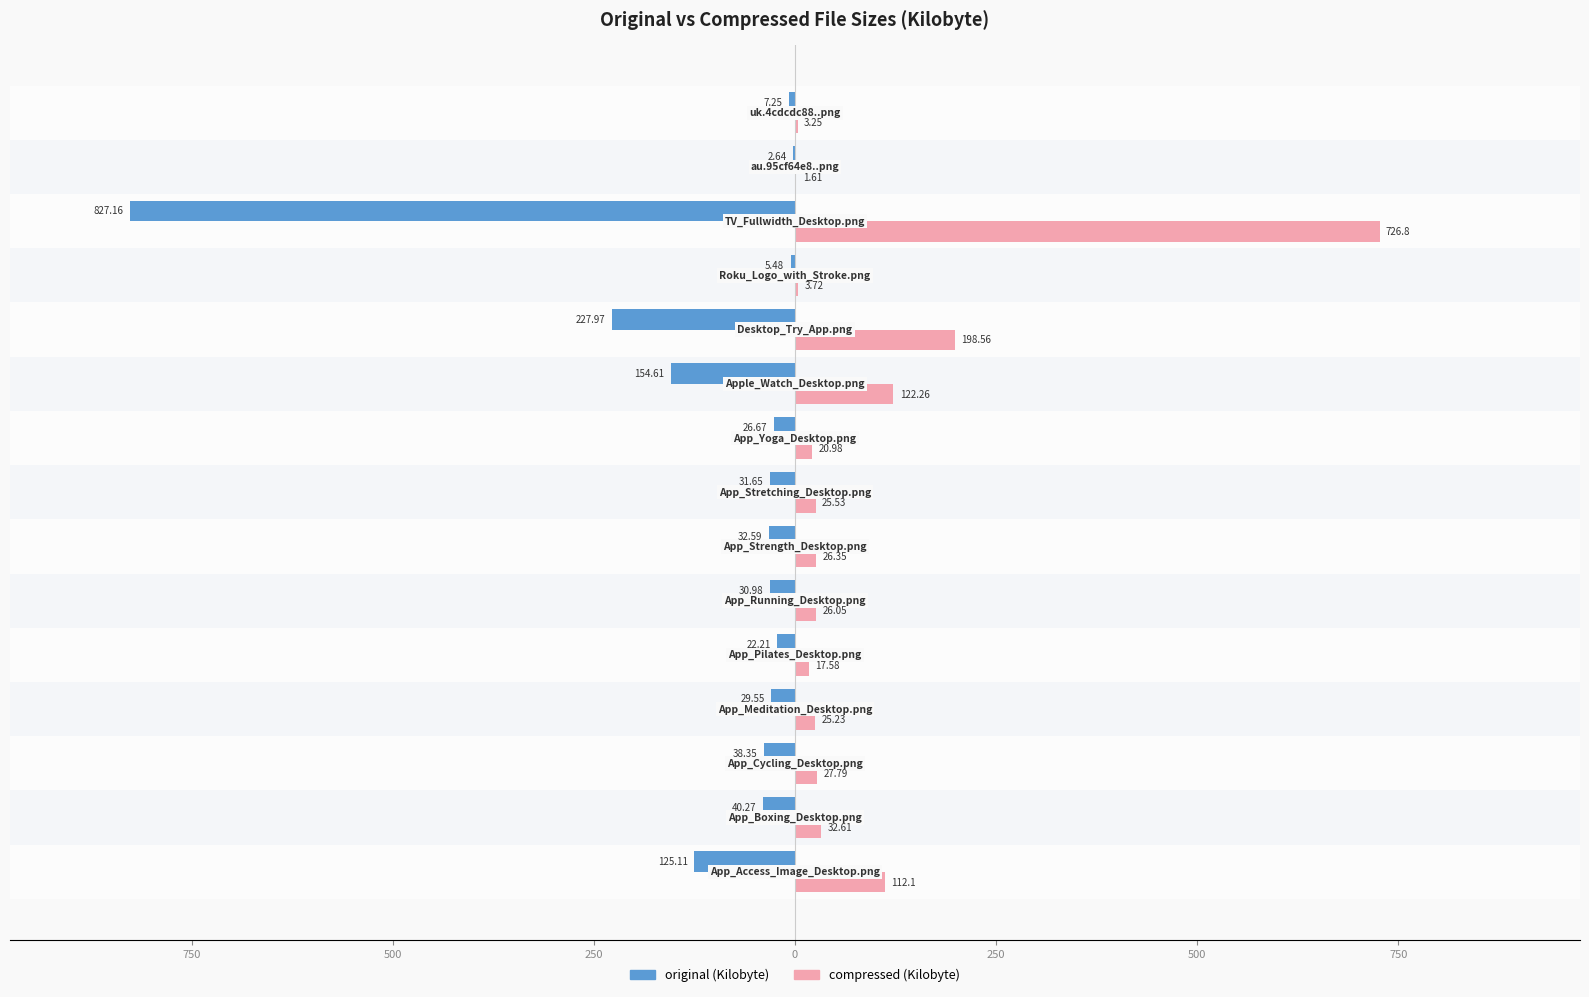

What are all the series names shown in the legend?

original (Kilobyte), compressed (Kilobyte)